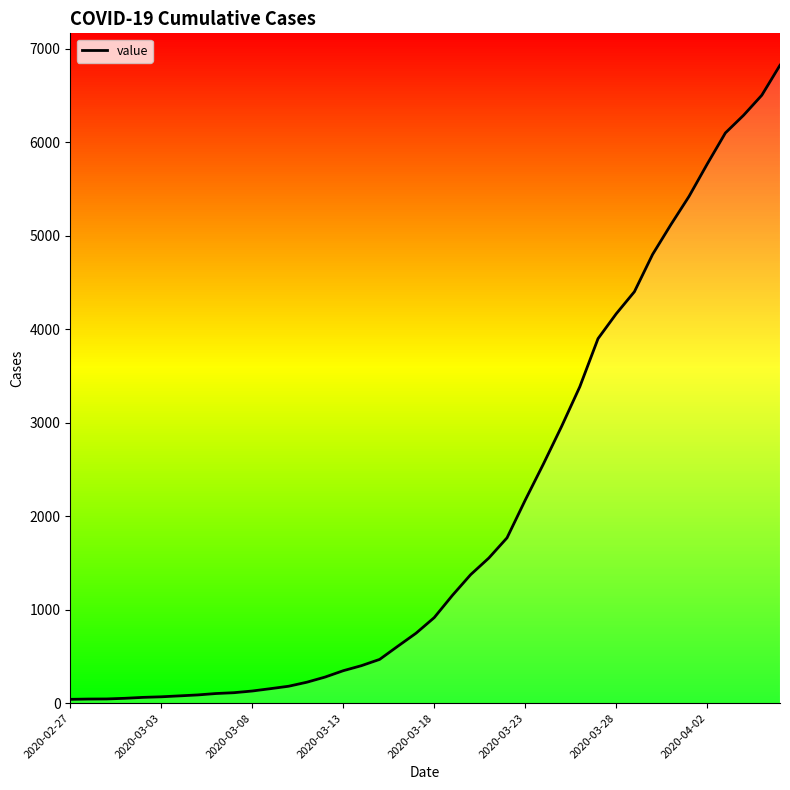

What is the smallest value displayed?

41